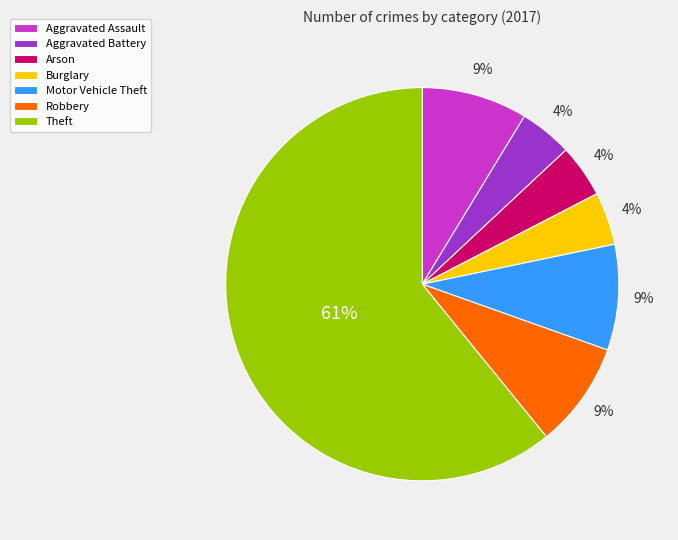

How many segments does this pie chart have?

7